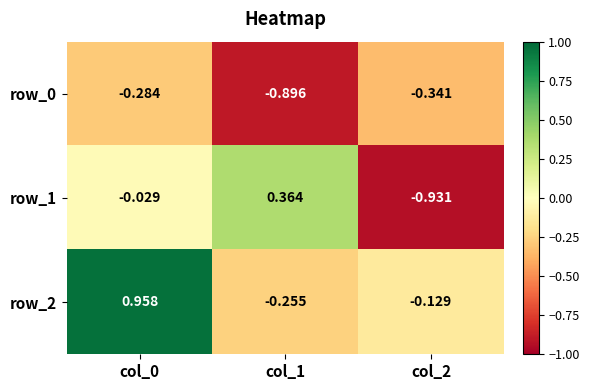

Is the value of row_0 at col_0 greater than the value of row_1 at col_0?

No